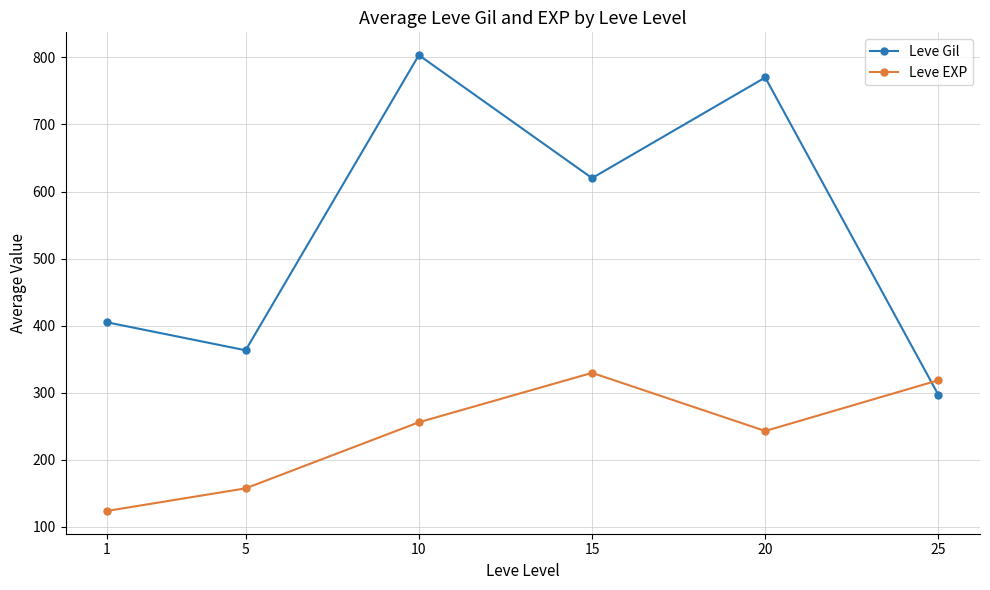

Which series has the largest total across all categories?

Leve Gil